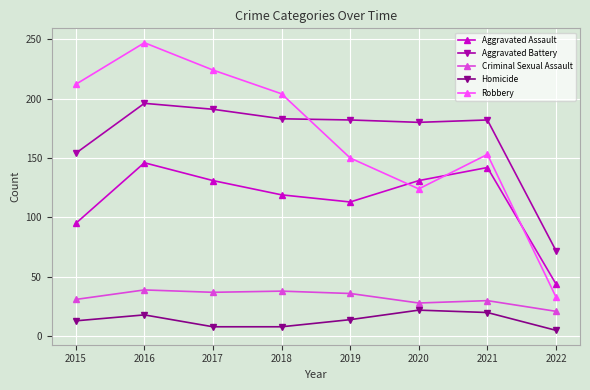

What is the difference between the second highest and minimum values in the Aggravated Battery series?

119